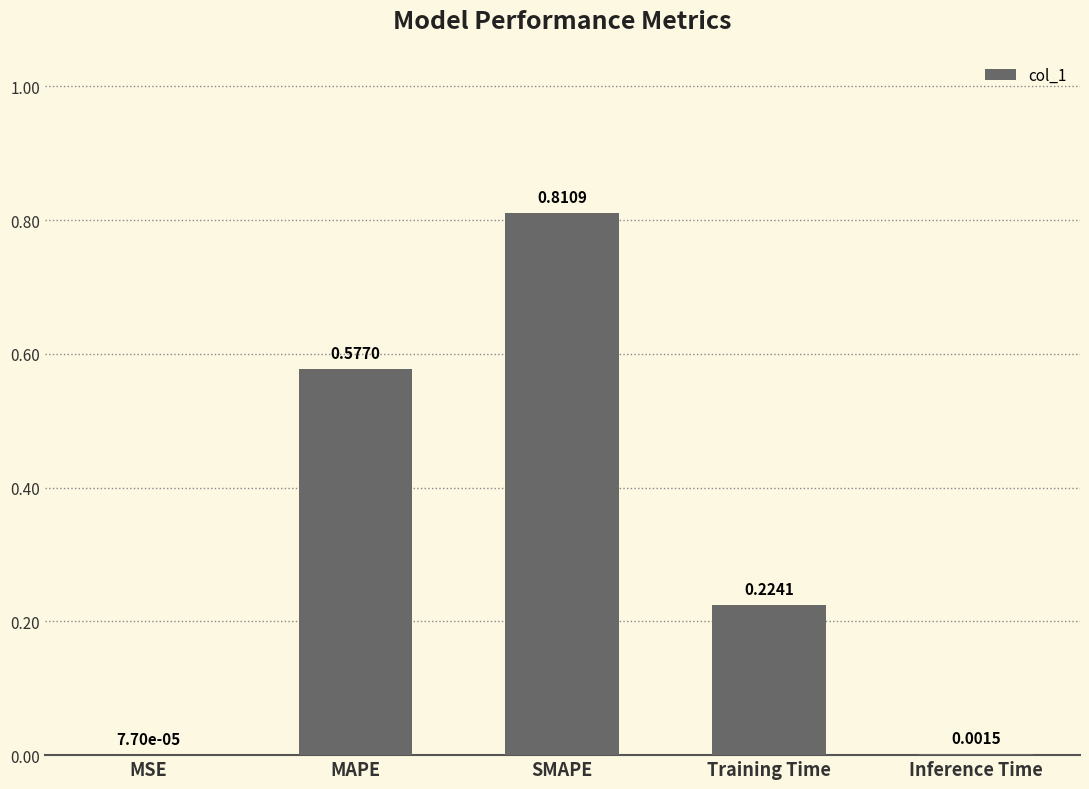

What is the sum of all values?

1.6